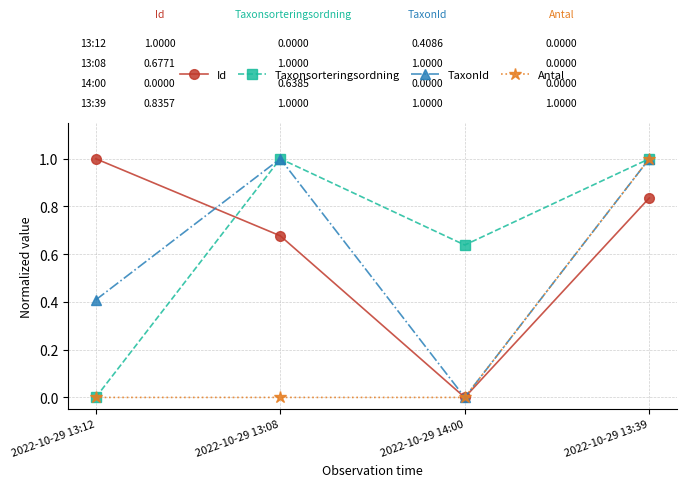

The value of TaxonId at 2022-10-29 13:39 is 1.0. True or false?

True